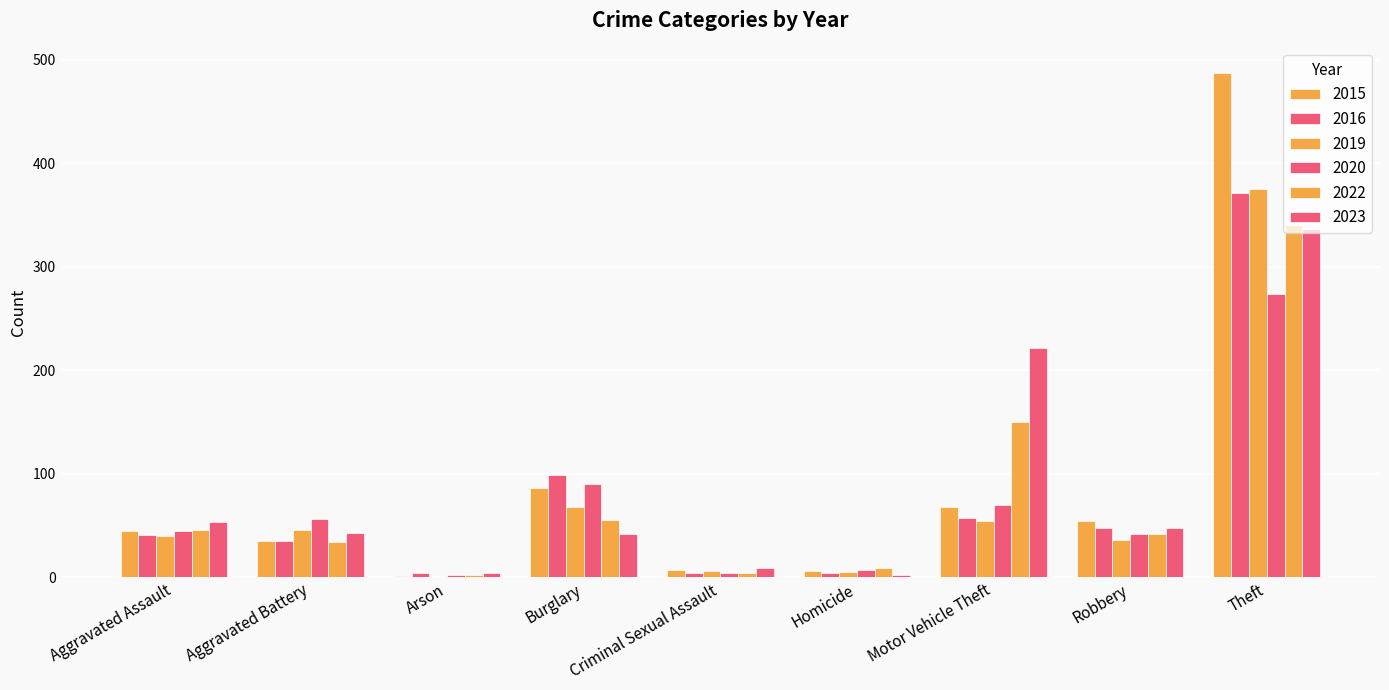

True or false: 2015 has a value of 54 at Robbery.

True